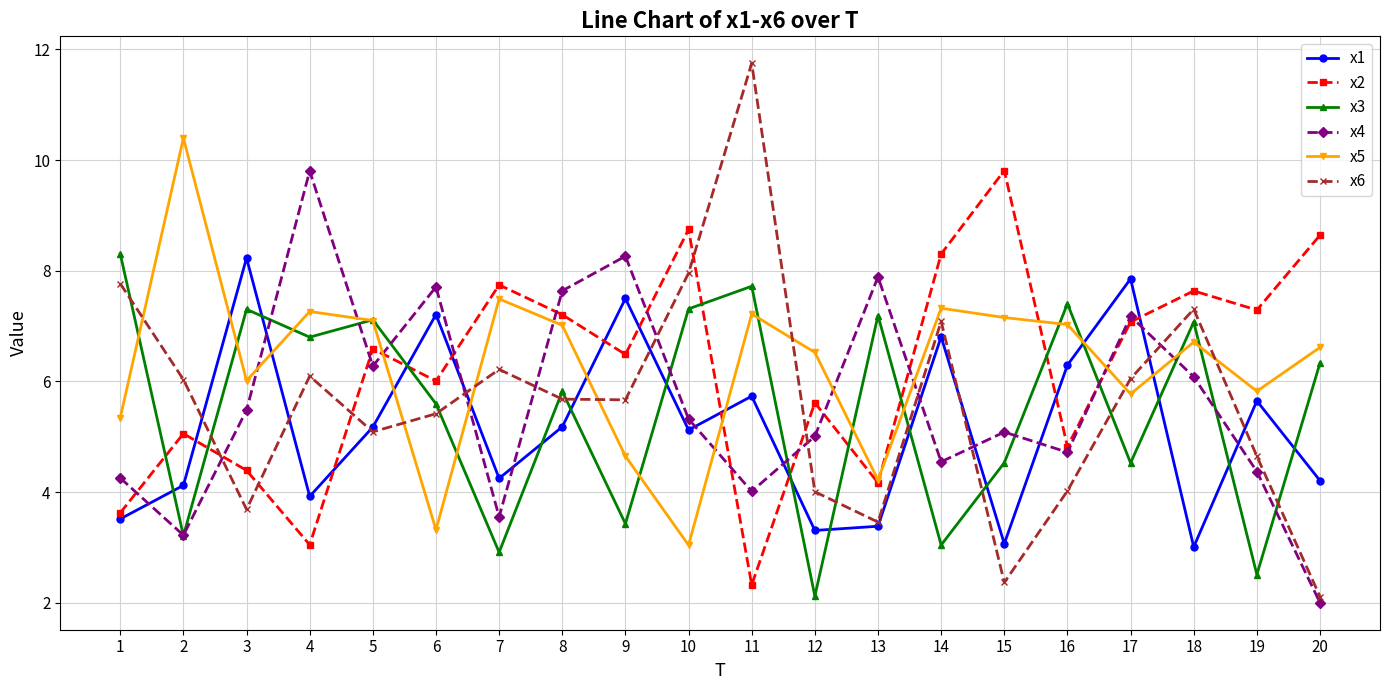

Does the chart have visible grid lines?

Yes